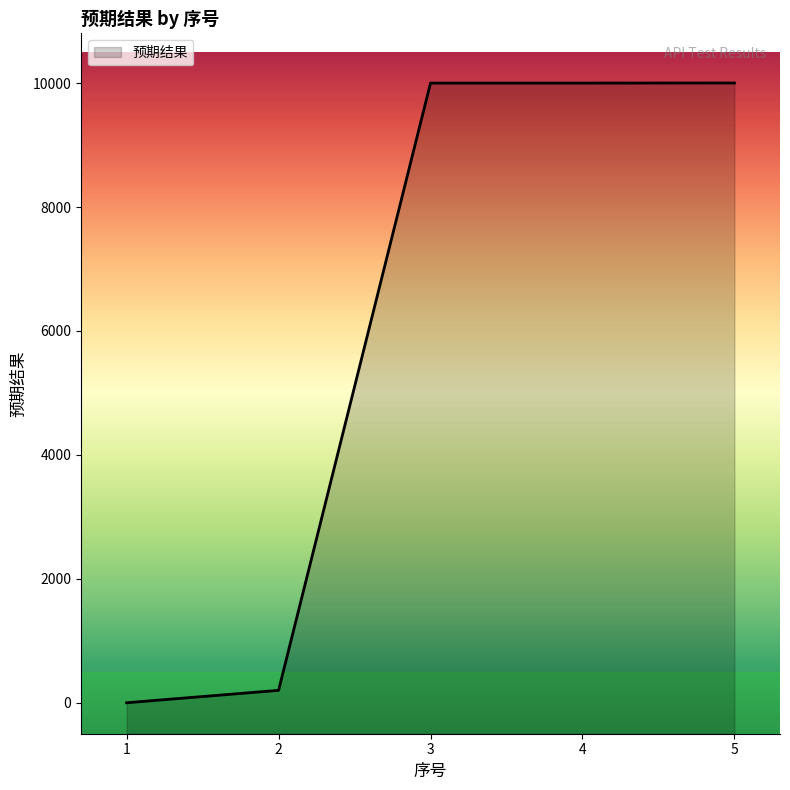

Which has a higher value, 5 or 3?

5